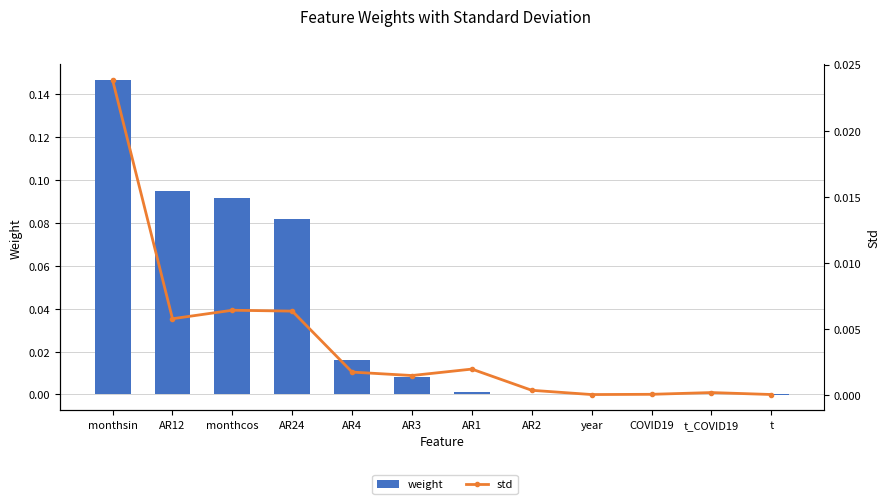

What is the label of the 12th bar from the left?

t